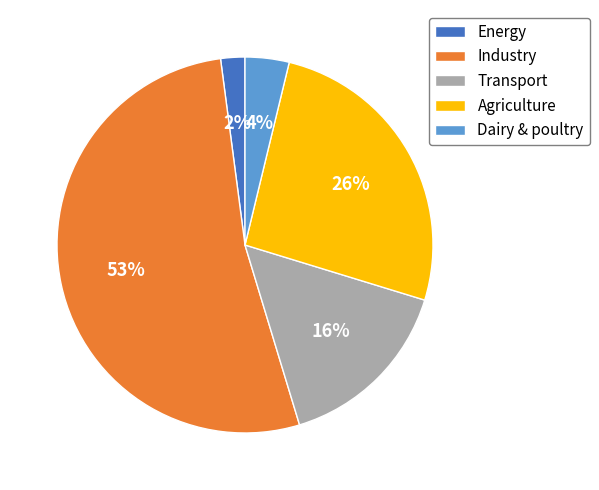

To the nearest percent, what is the average slice percentage?

20%